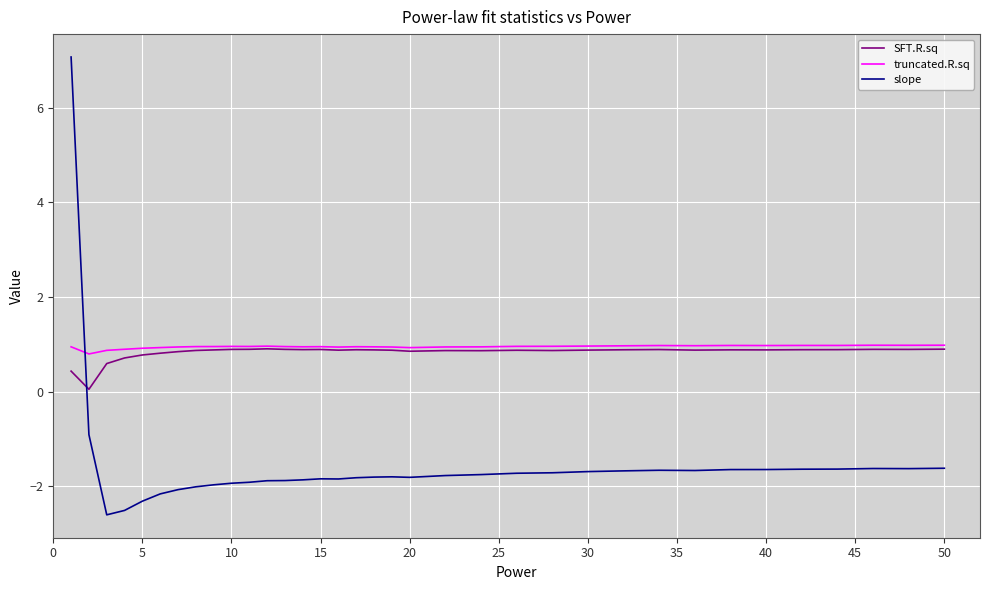

What is the maximum value for truncated.R.sq?

1.0